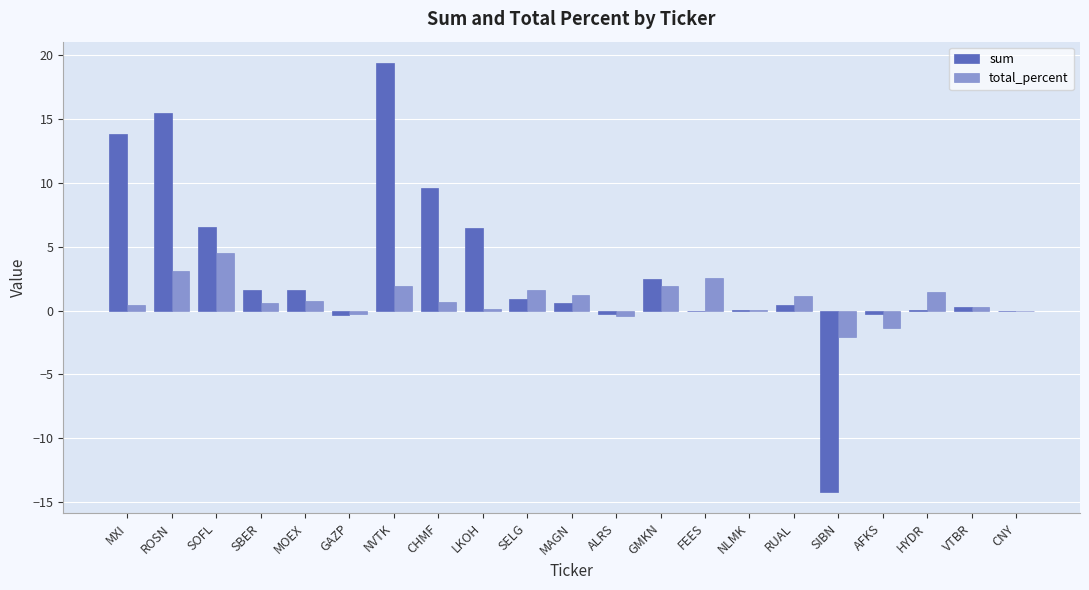

Is the value of total_percent at MAGN greater than the value of sum at NLMK?

Yes